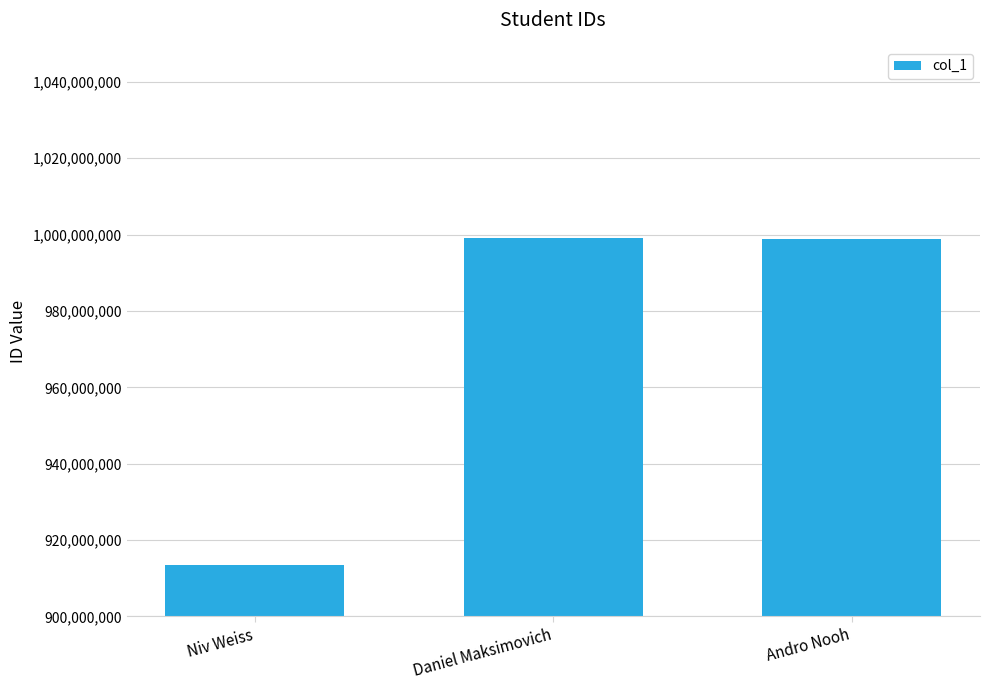

What is the value of the 3rd bar from the left?

998857640